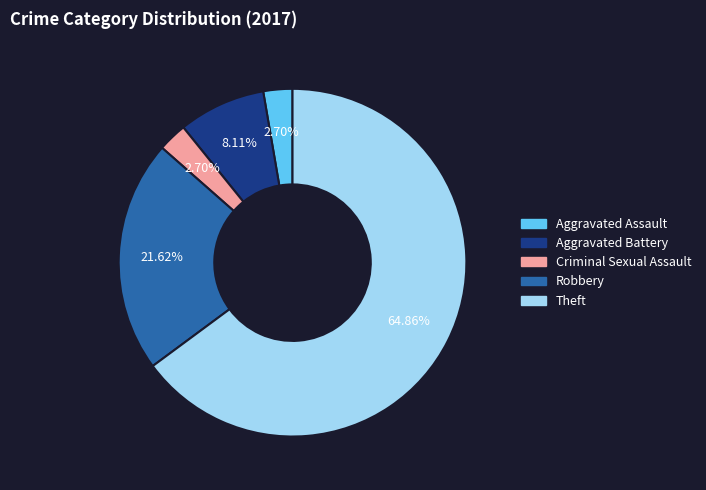

Does Theft account for over 50% of the chart?

Yes